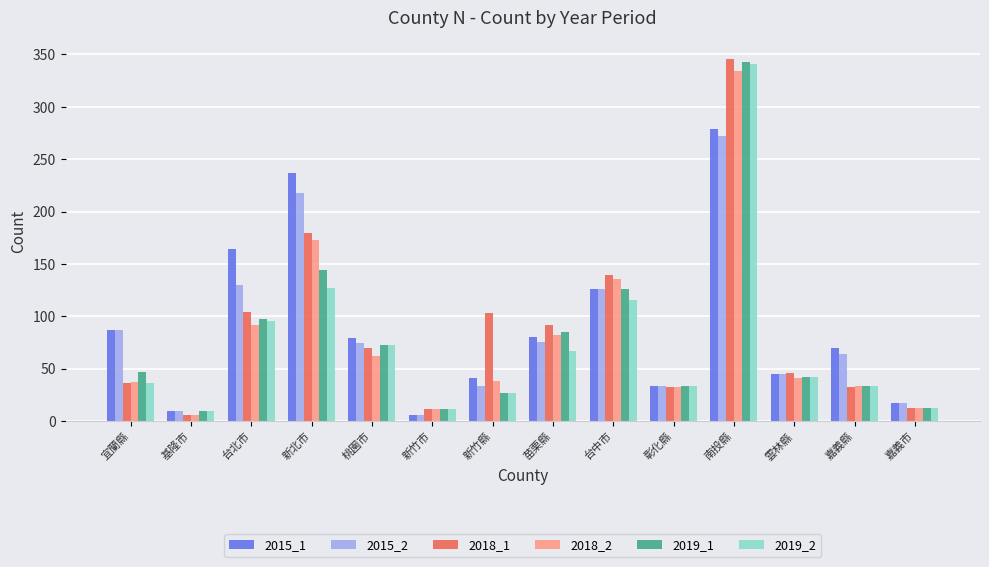

What is the average value of the 2019_1 series?

78